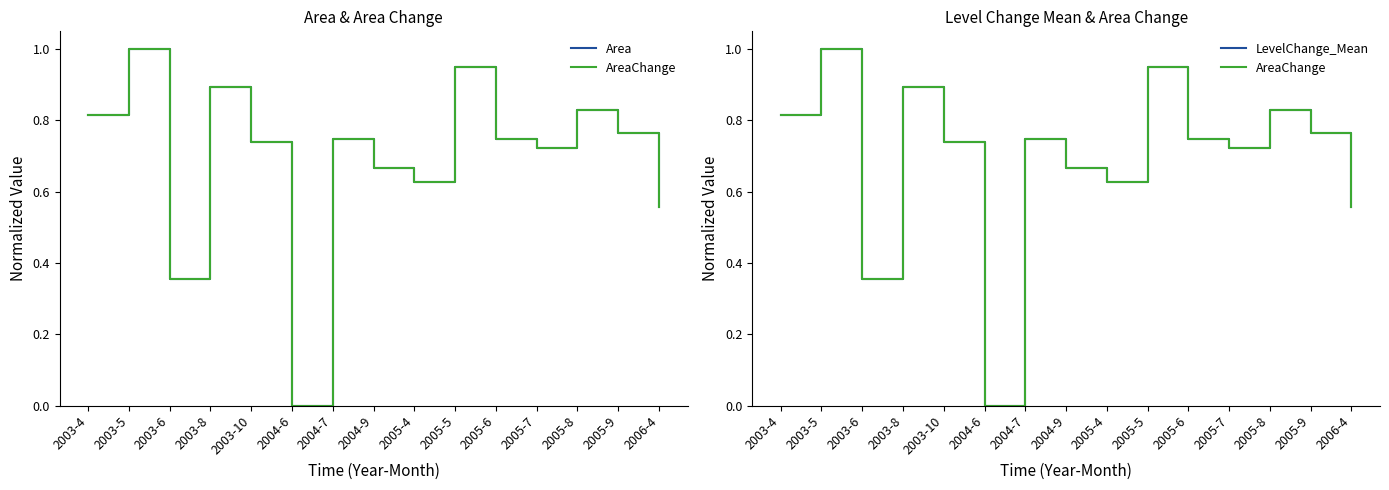

Is the value of Area at 2005-4 greater than the value of AreaChange at 2003-5?

No